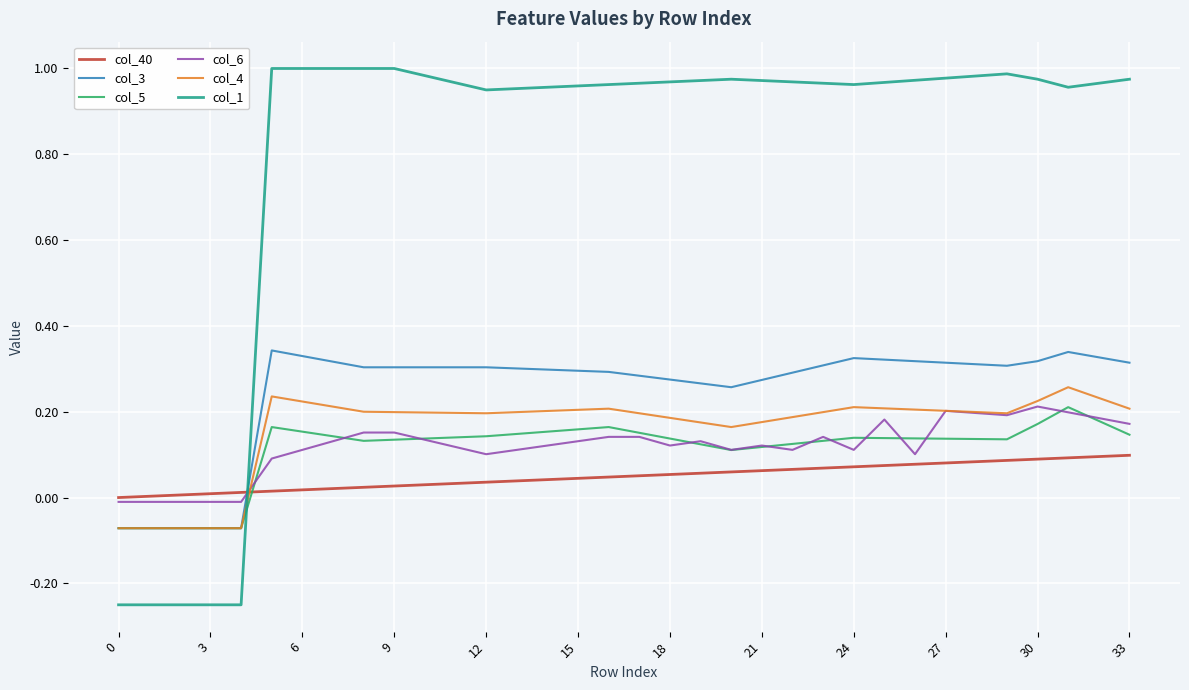

Which series has the largest total across all categories?

col_1